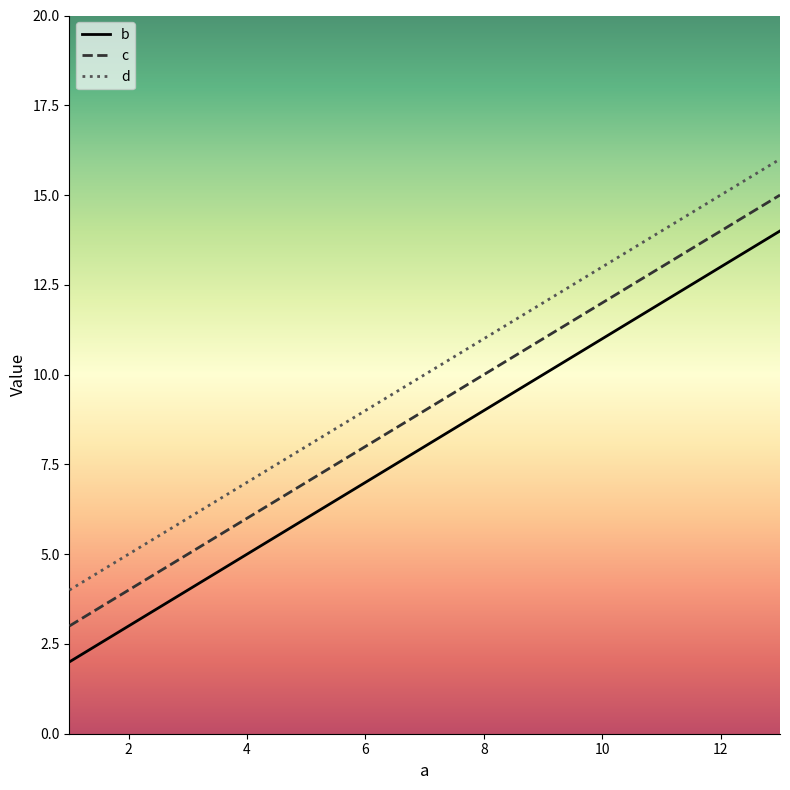

Which series has the largest total across all categories?

d